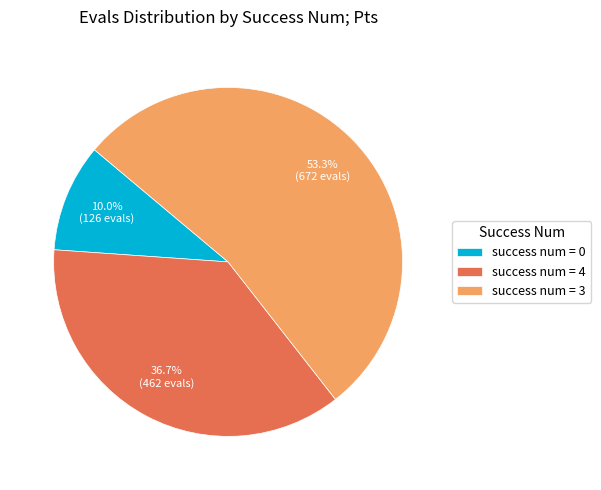

What is the ratio of the value at success num = 3 to the value at success num = 4?

1.5